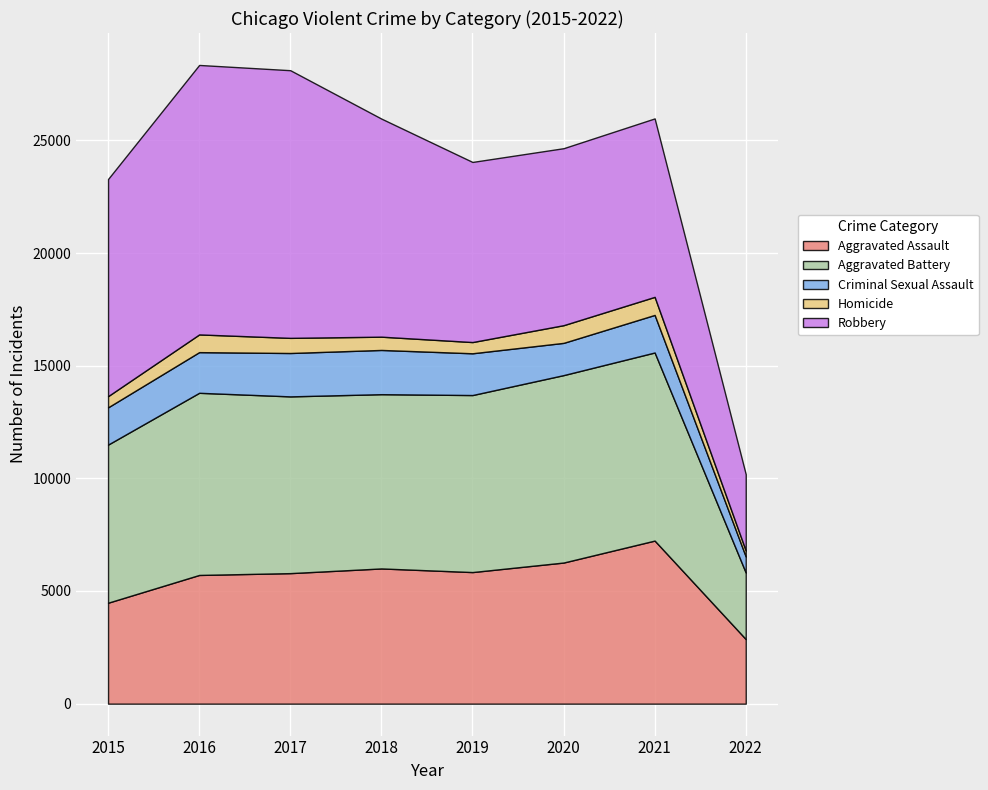

Between 2017 and 2015, which is larger?

2017